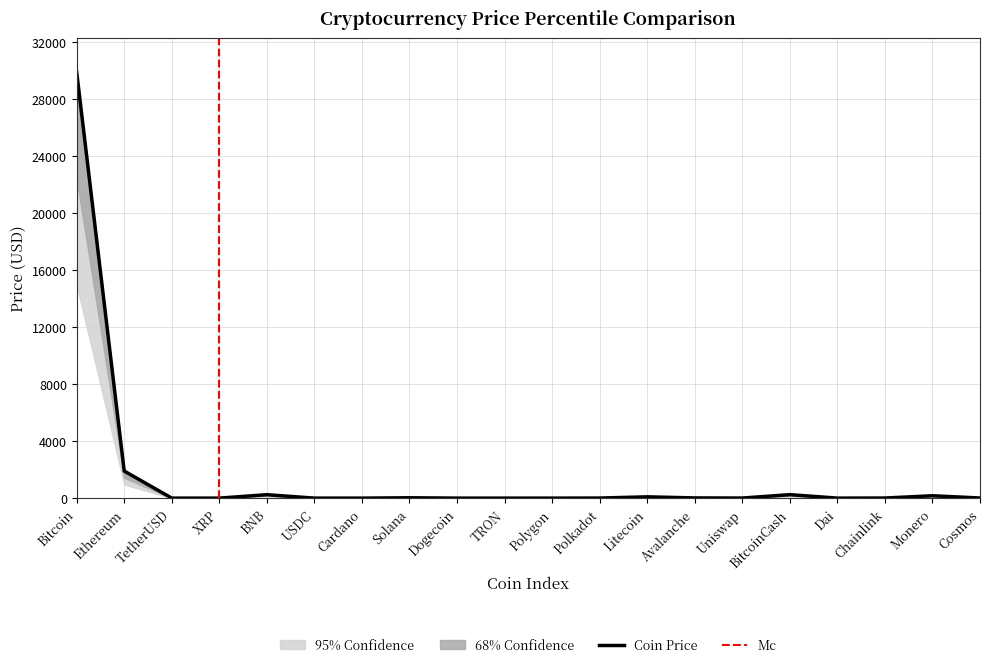

True or false: 68% Confidence and 95% Confidence cross at least once.

False